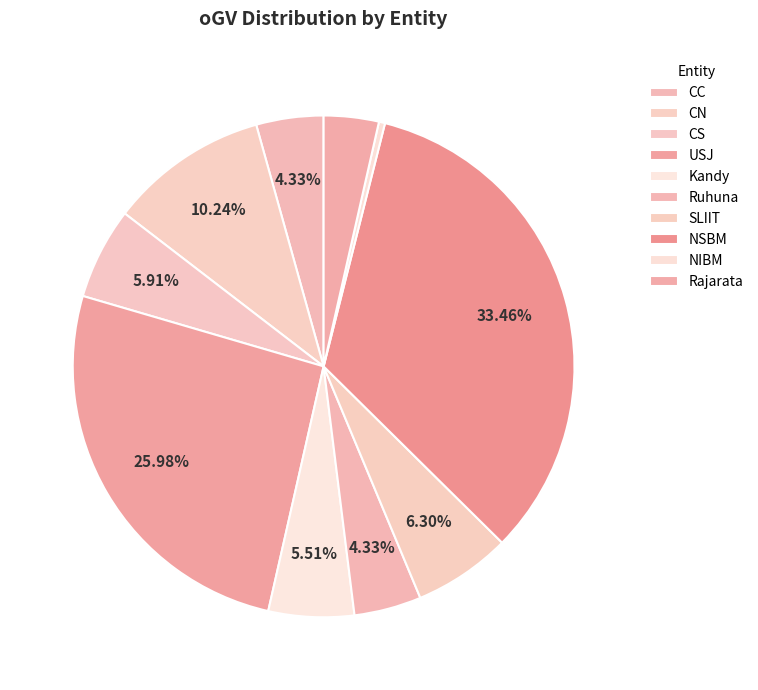

Is SLIIT the majority of the pie?

No